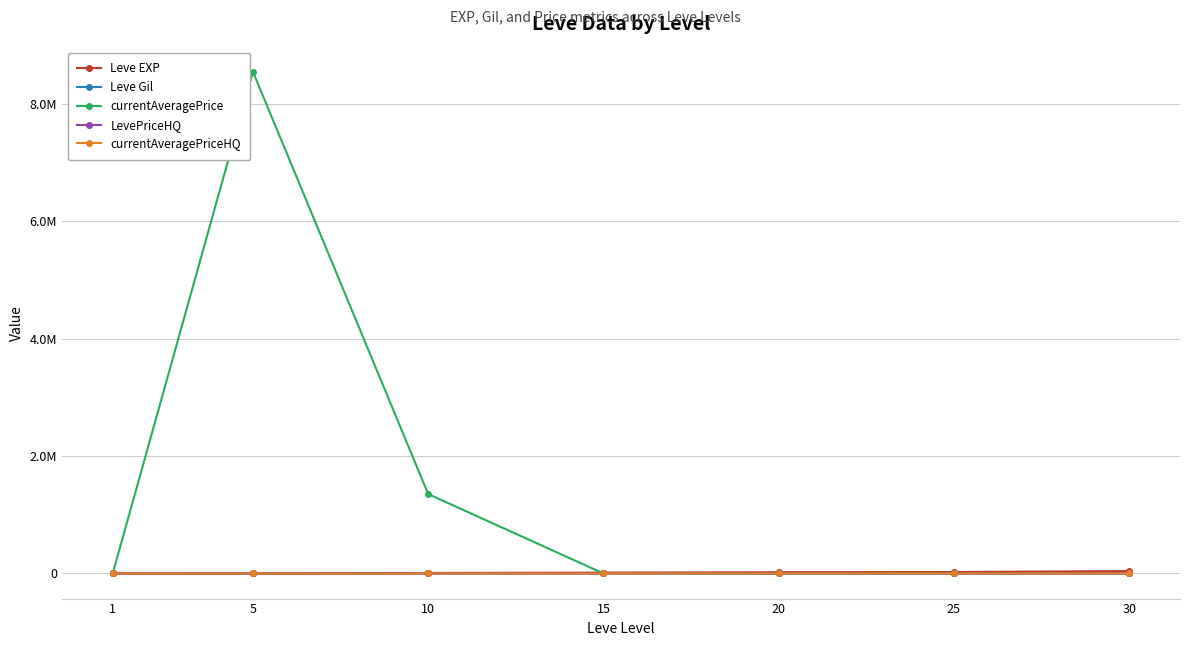

Which series ends up on top after the final intersection of Leve Gil and currentAveragePriceHQ?

currentAveragePriceHQ